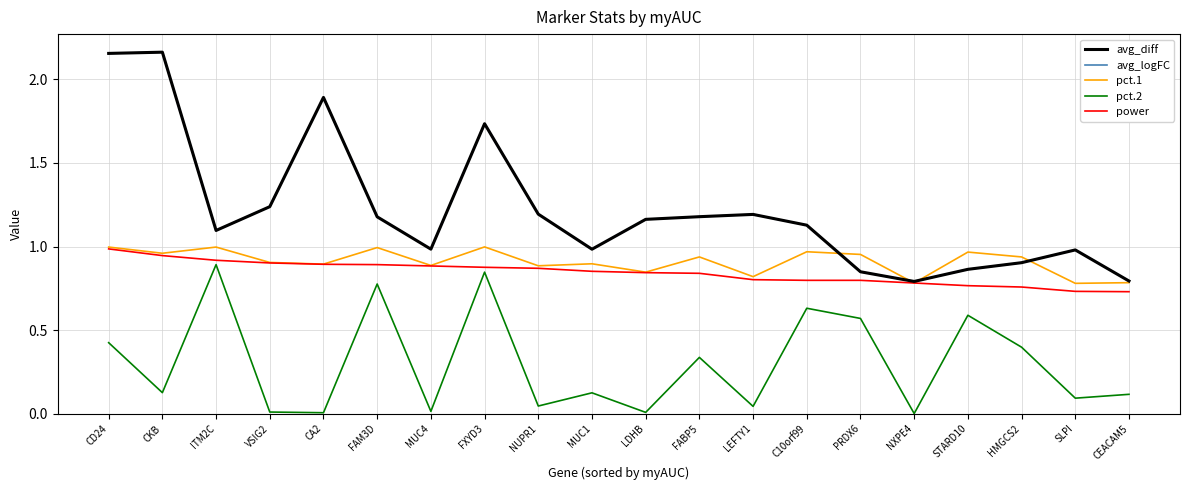

Does the chart display data point markers on the line(s)?

No